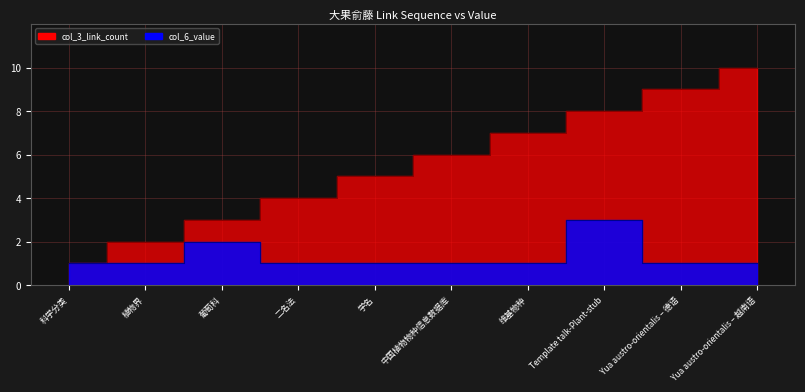

What are all the series names shown in the legend?

col_3_link_count, col_6_value